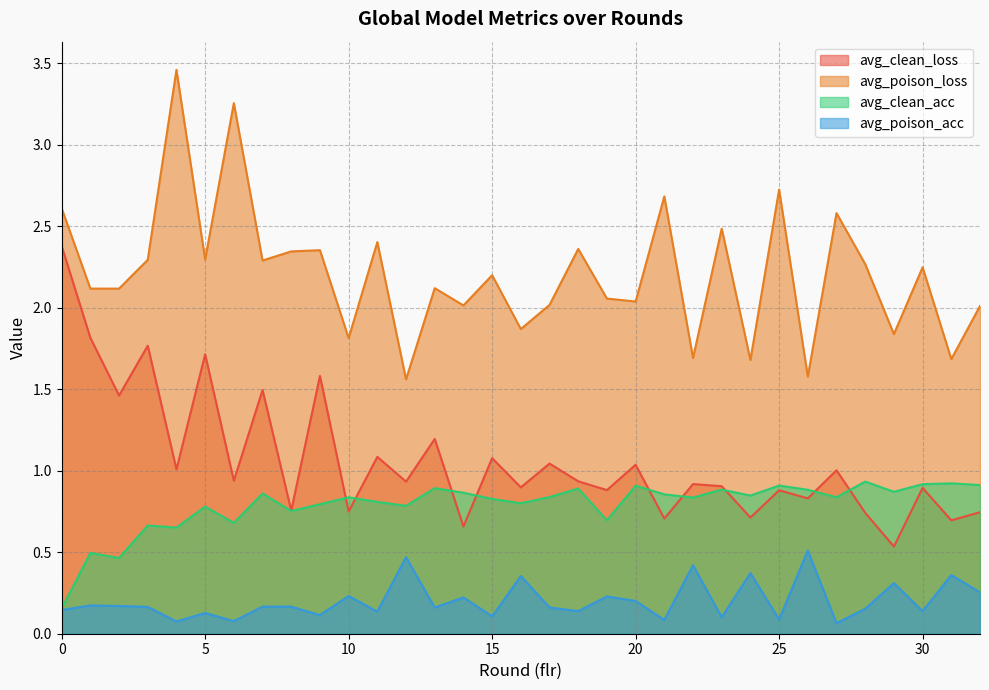

Between 17 and 26, which is larger?

17